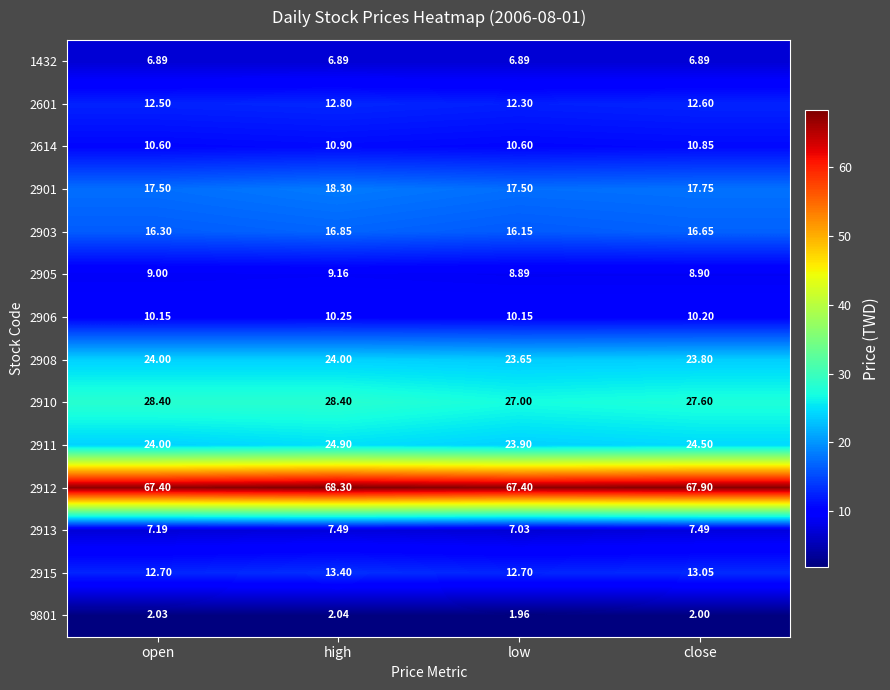

At high, list the series in order from largest to smallest.

2912, 2910, 2911, 2908, 2901, 2903, 2915, 2601, 2614, 2906, 2905, 2913, 1432, 9801